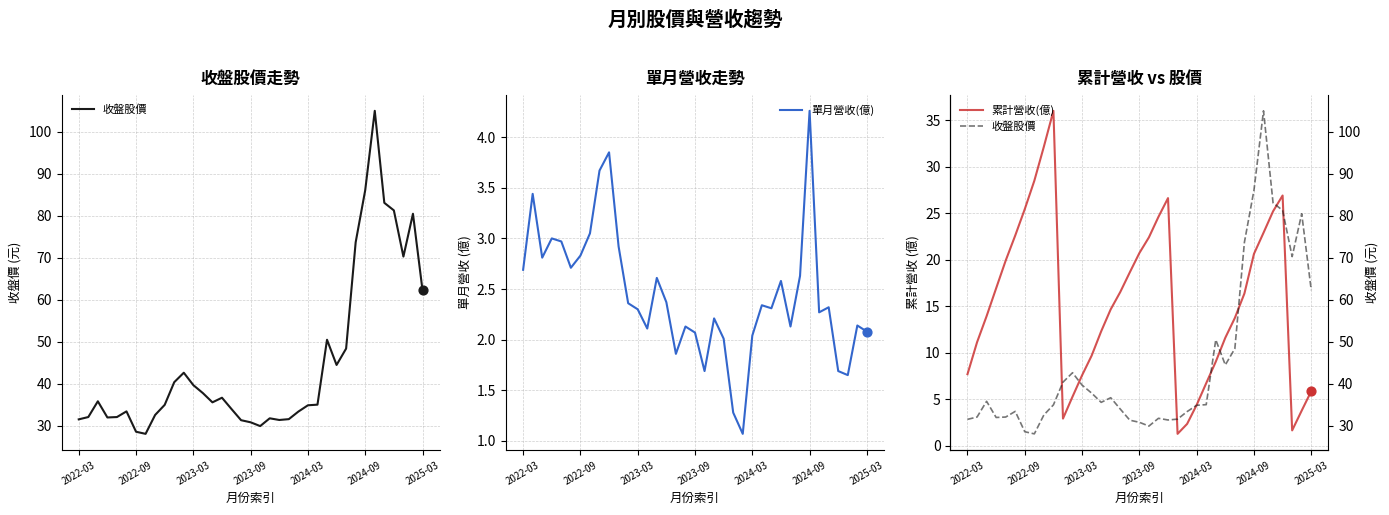

Which series contains the lowest Y value?

單月營收(億)